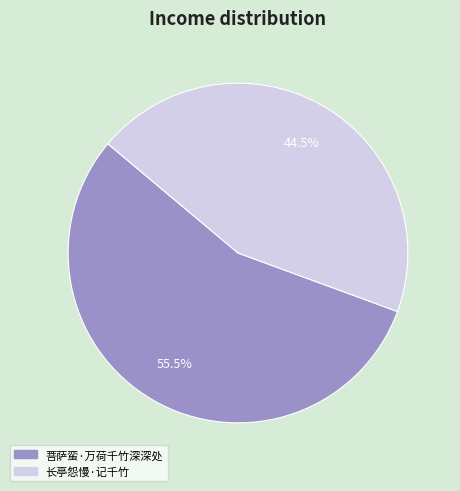

Rank the categories by value from lowest to highest.

长亭怨慢·记千竹, 菩萨蛮·万荷千竹深深处